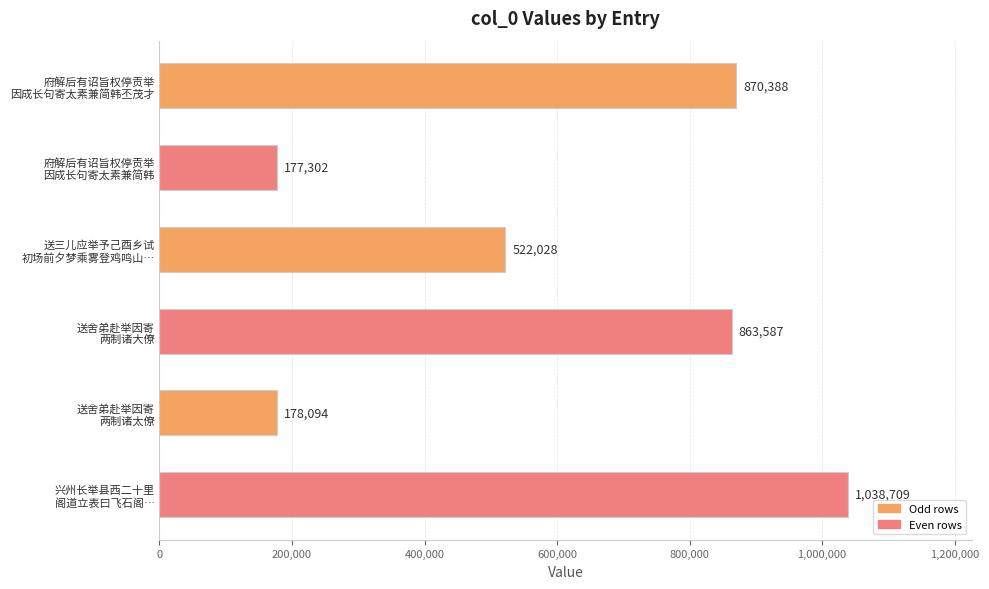

What is the difference between the maximum and minimum values?

861407